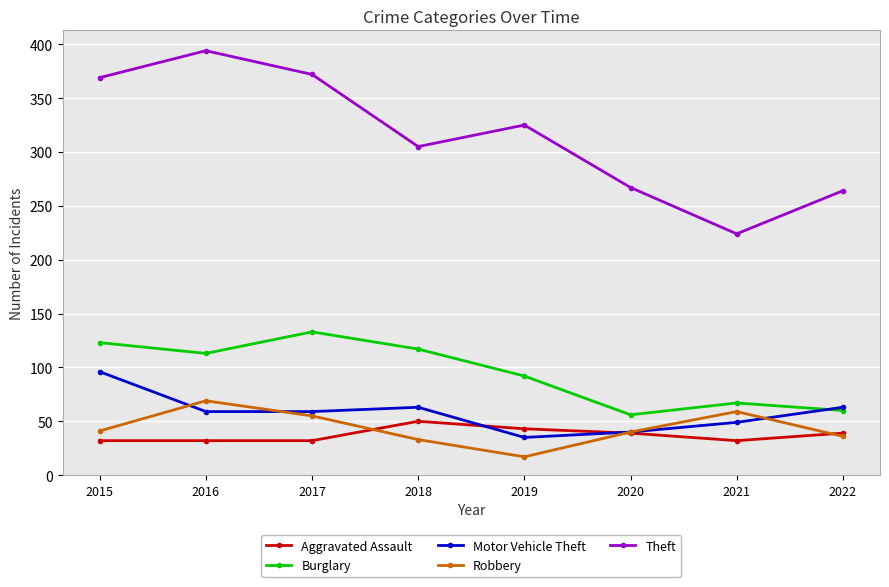

Which series has the largest total across all categories?

Theft